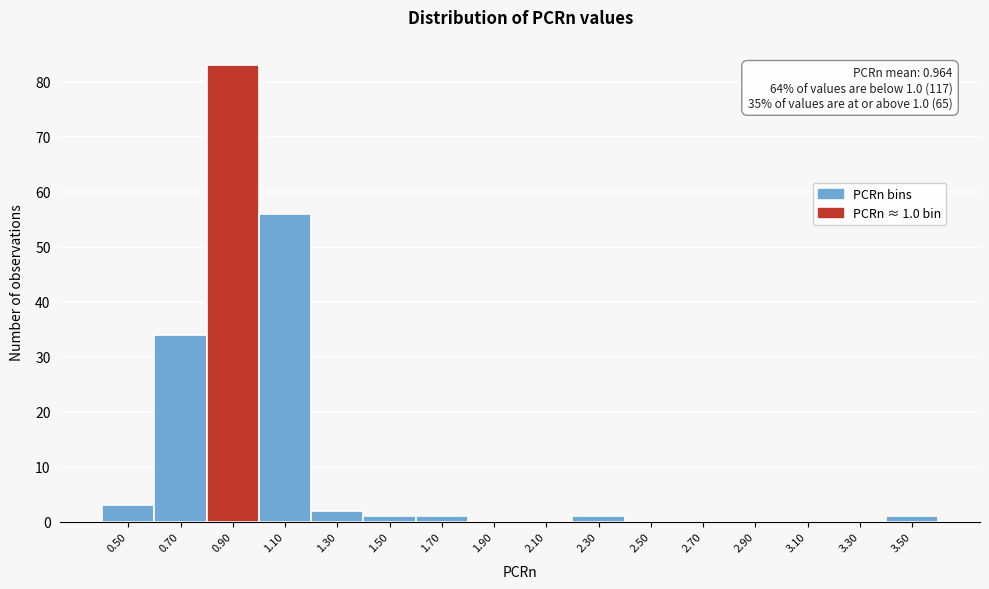

Over which range of the x-axis is the bar tallest?

0.8 to 1.0